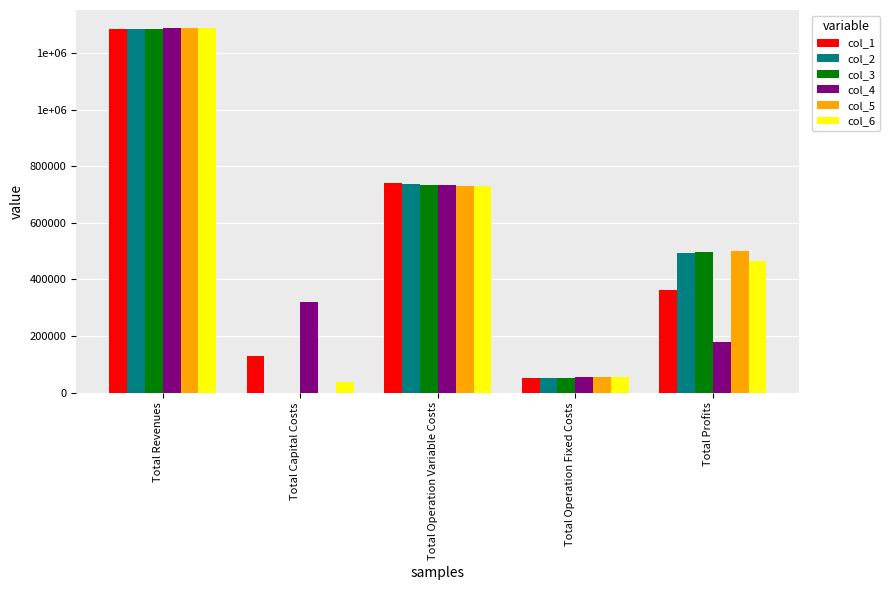

Rank the series at Total Profits from lowest to highest value.

col_4, col_1, col_6, col_2, col_3, col_5